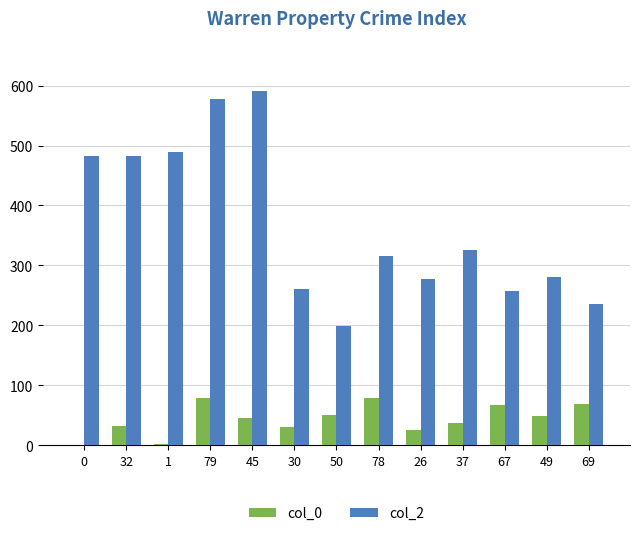

What is the sum of all col_2 values?

4774